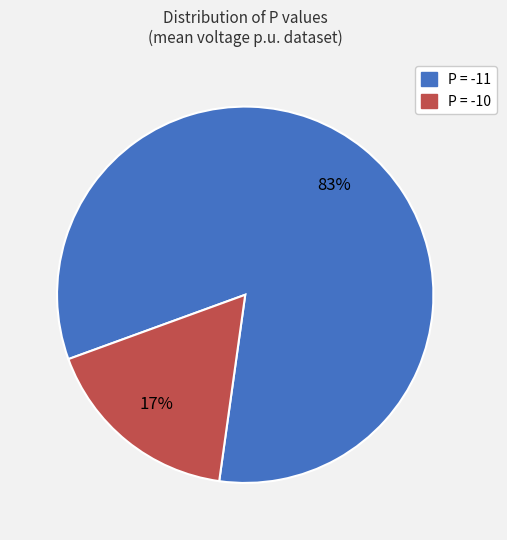

Does P = -10 account for over 50% of the chart?

No